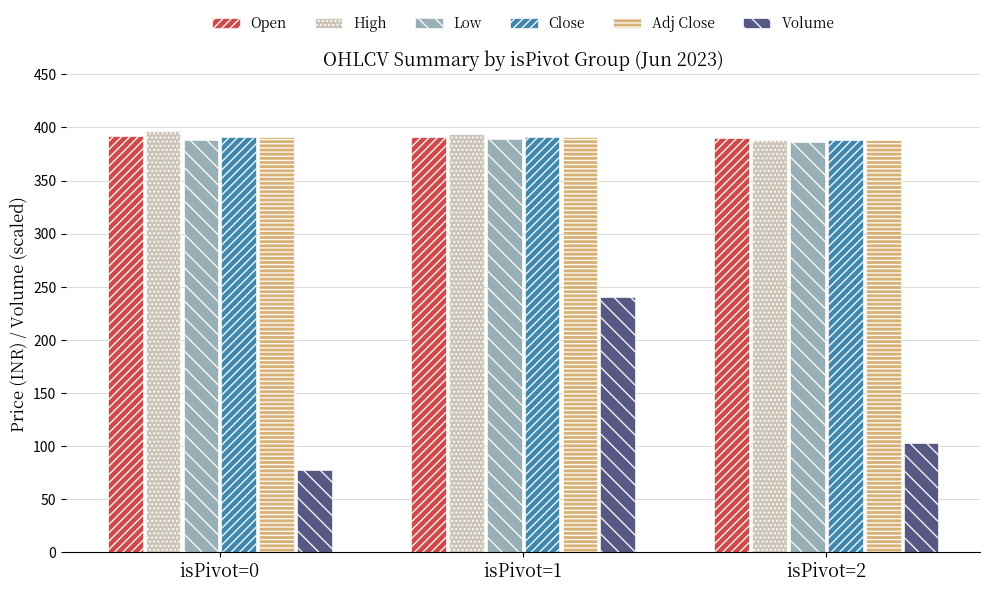

Rank the categories by Volume value from highest to lowest.

isPivot=1, isPivot=2, isPivot=0